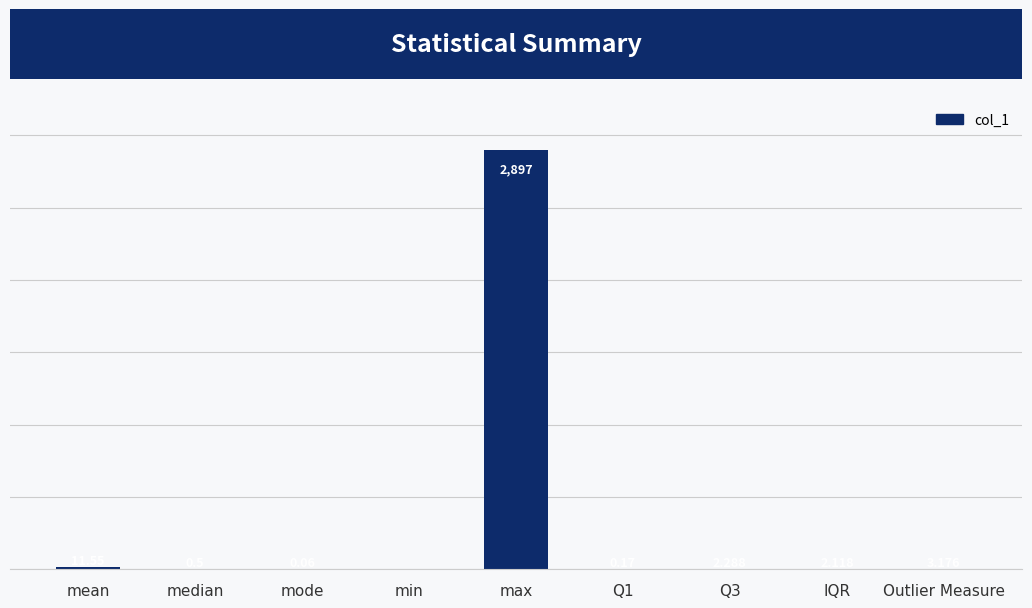

Between mode and Outlier Measure, which is larger?

Outlier Measure